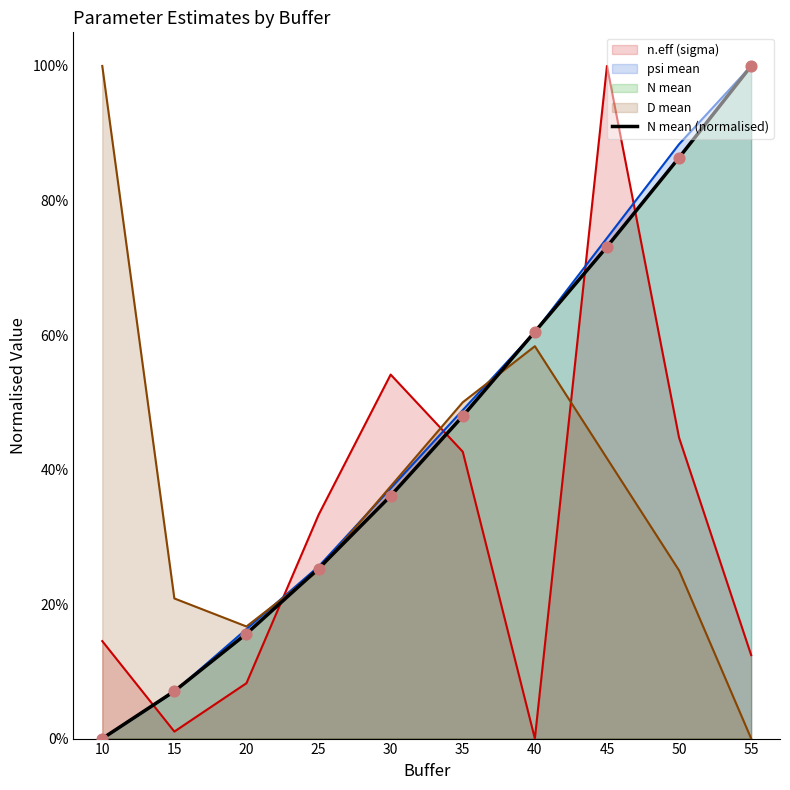

What is the change in value from 15 to 25?

+0.2